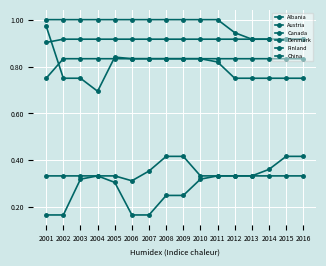

What is the maximum value shown in the chart?

1.0